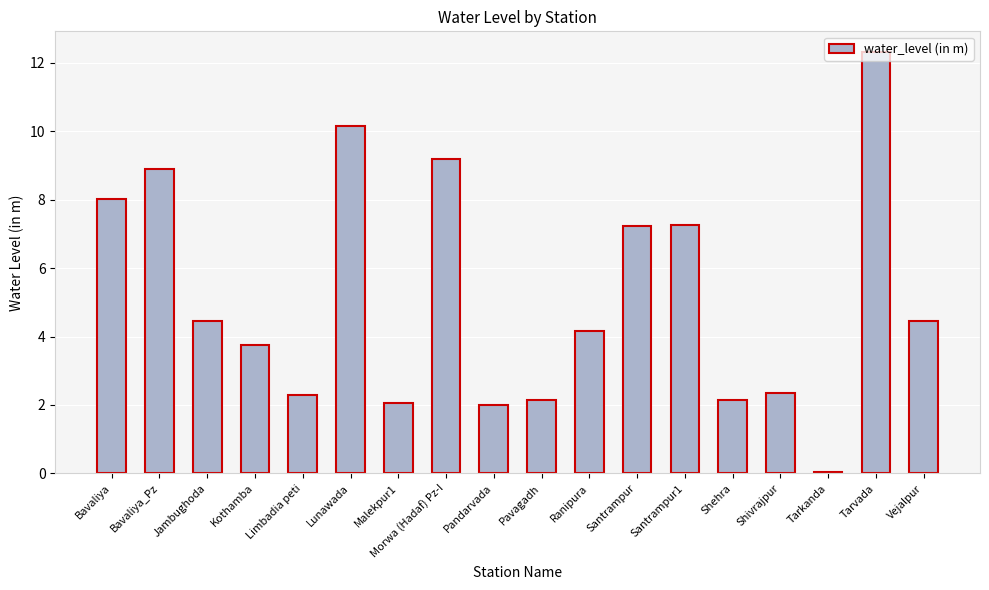

What is the sum of all values?

92.9